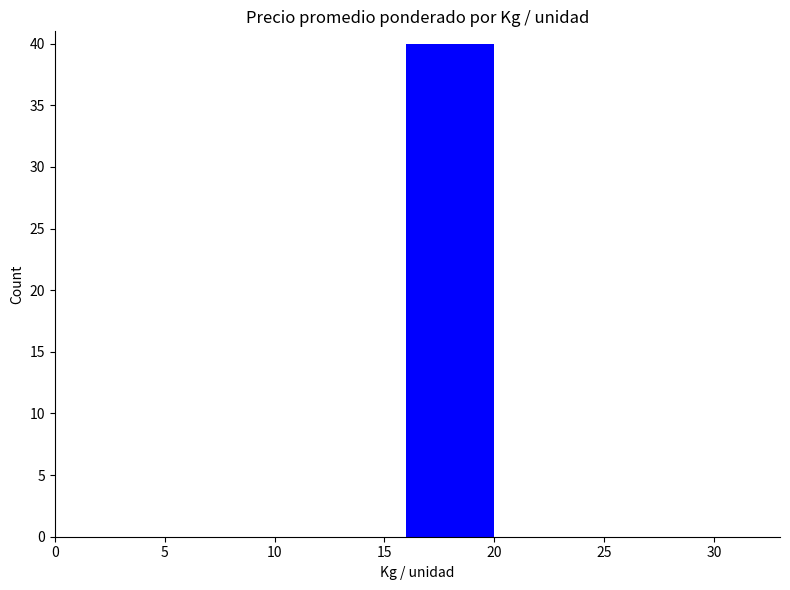

What is the value of the 1st bar from the left?

40